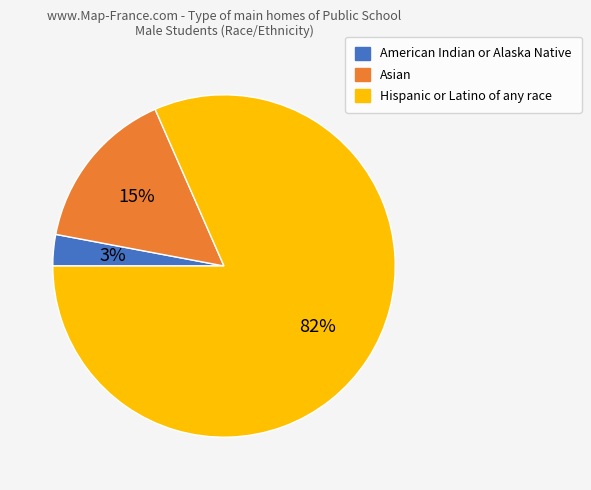

How many slices are in this pie chart?

3